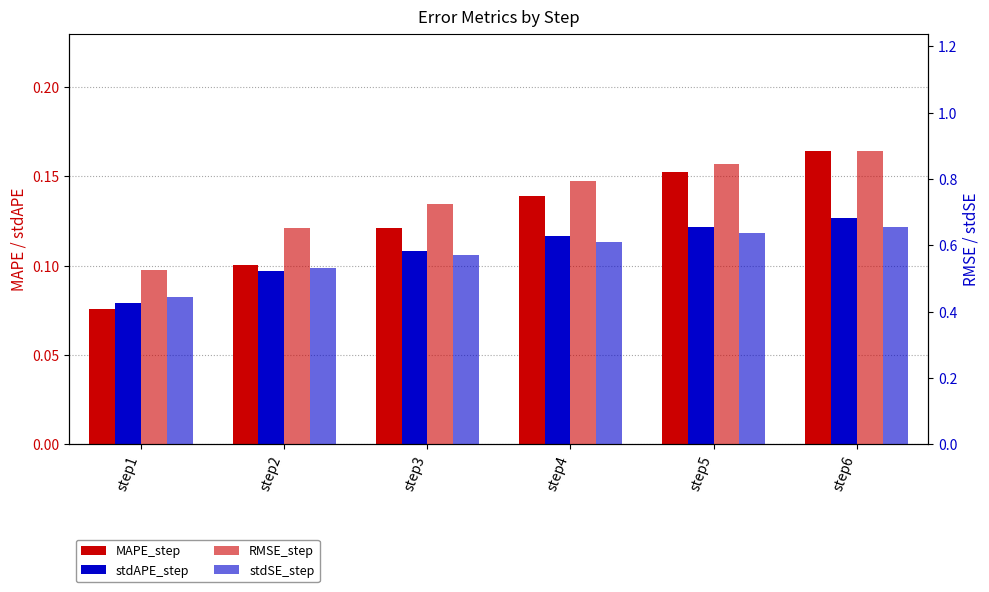

List the labels in order of RMSE_step value, largest first.

step6, step5, step4, step3, step2, step1